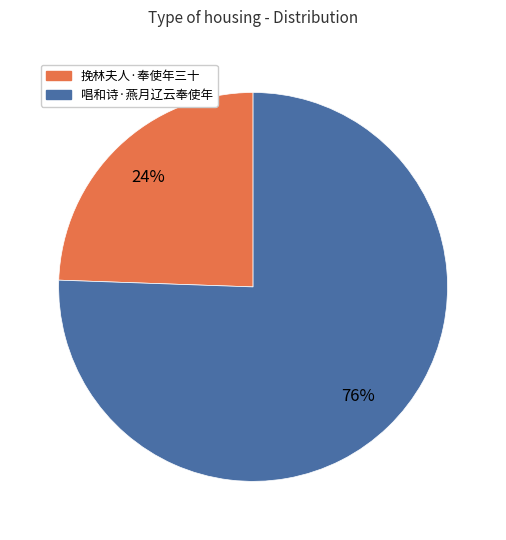

To the nearest percent, what percentage of the pie is 唱和诗·燕月辽云奉使年?

76%